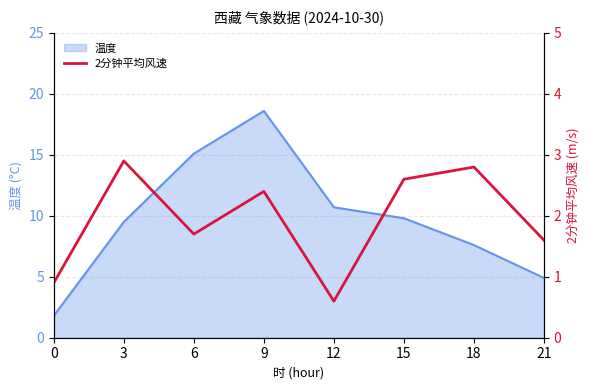

Reading right to left, what are all the values shown in this chart?

21=1.6	18=2.8	15=2.6	12=0.6	9=2.4	6=1.7	3=2.9	0=0.9